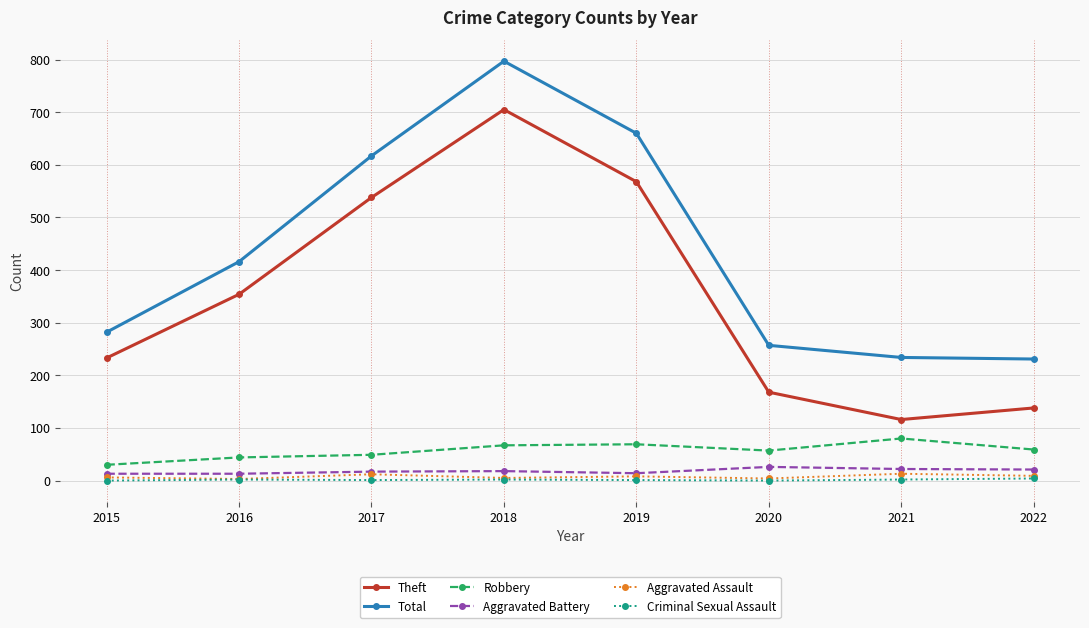

True or false: Total has more than 2 points higher than both neighbors.

False